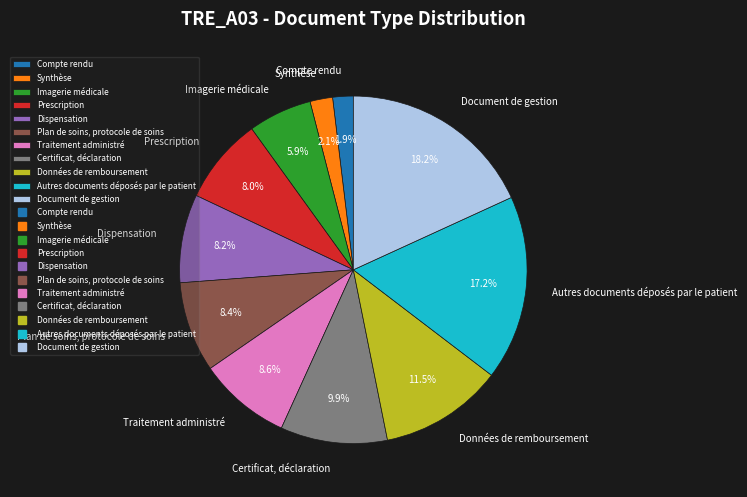

Combined, do Synthèse and Traitement administré account for over 50%?

No